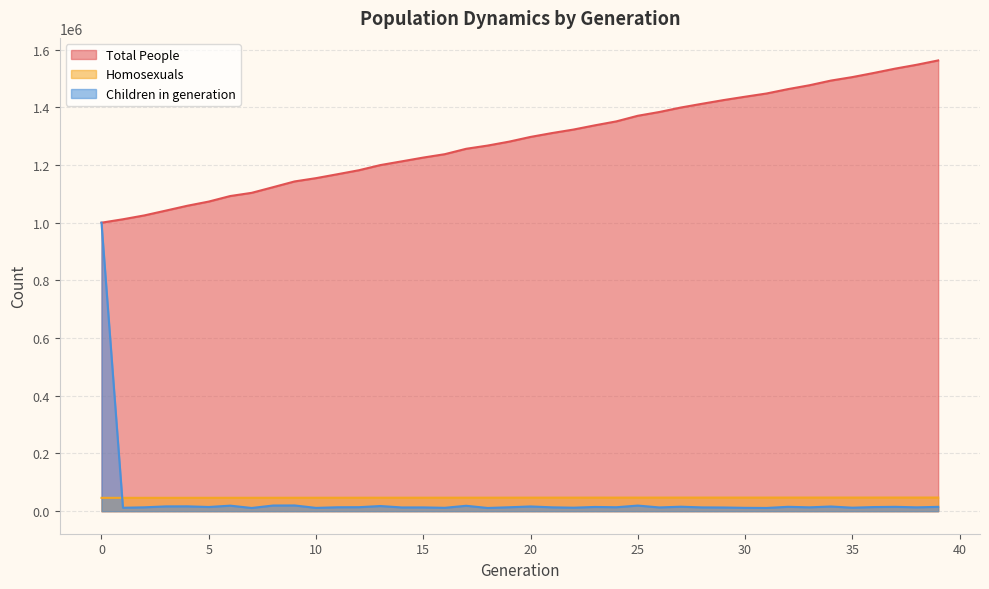

What is the average value of the Homosexuals series?

46856